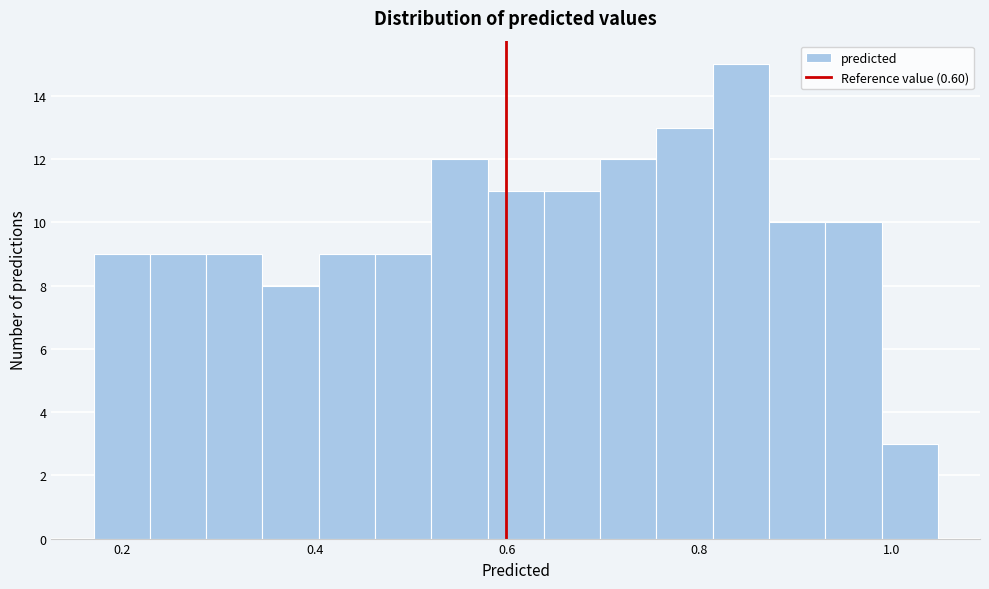

Read against the x-axis, roughly where is the centre of the tallest bar?

0.84